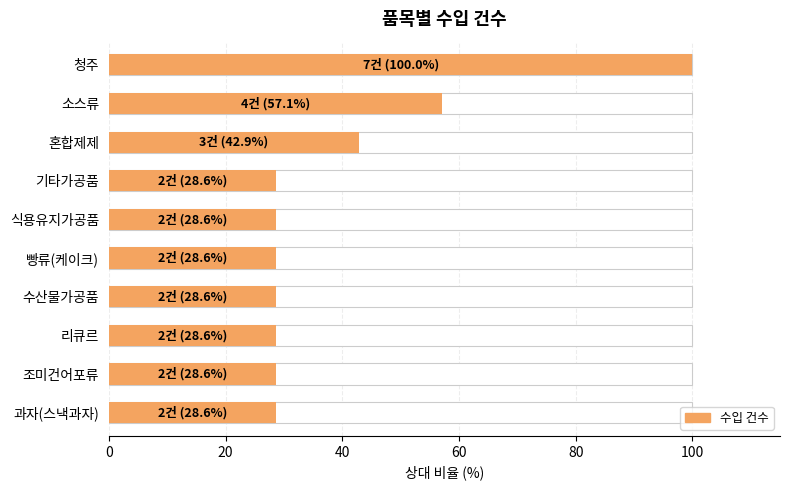

Reading left to right, what are all the values shown in this chart?

100.0	57.1	42.9	28.6	28.6	28.6	28.6	28.6	28.6	28.6